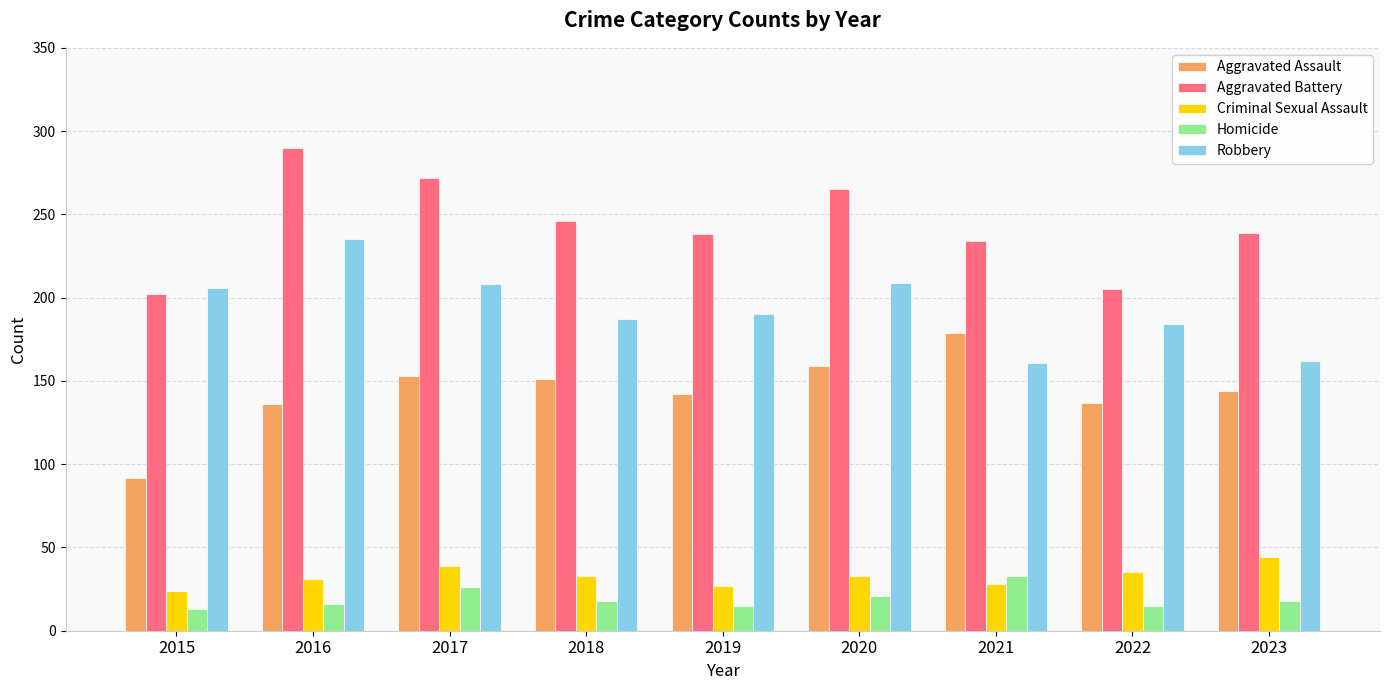

What is the maximum value shown in the chart?

290